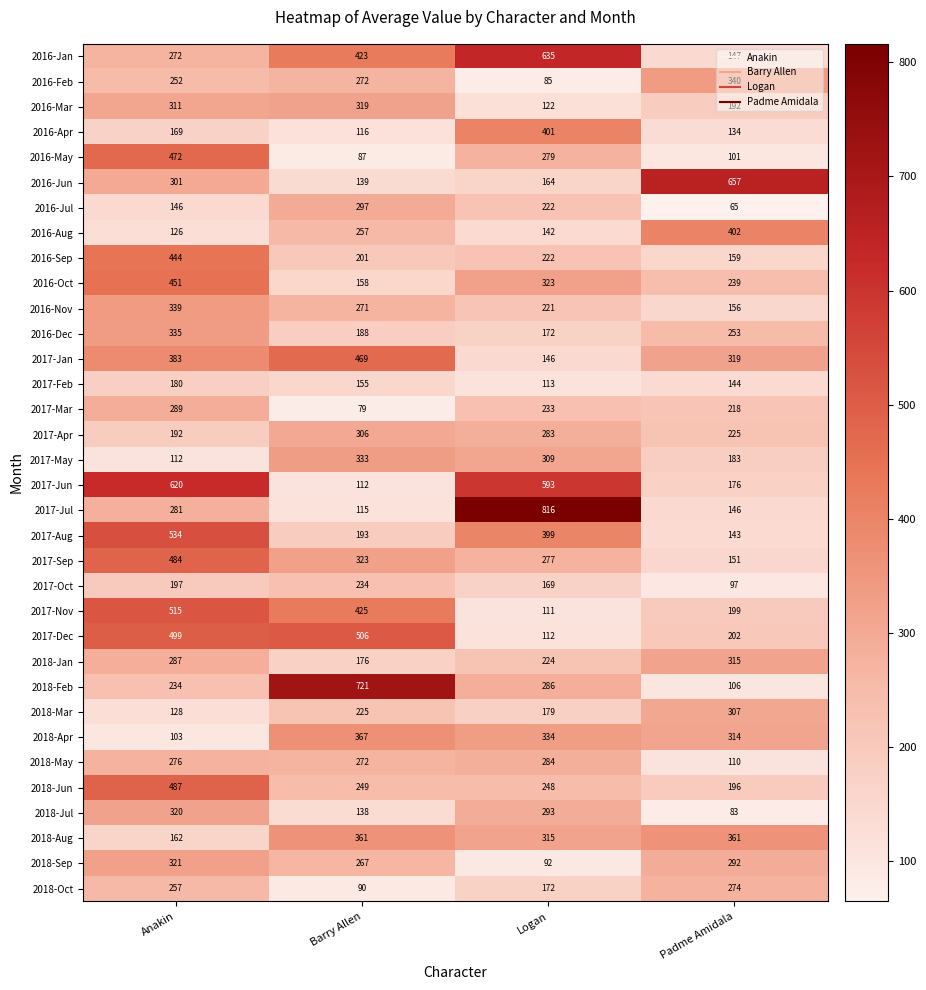

The 2017-Jan series shows 90 at Anakin. True or false?

False